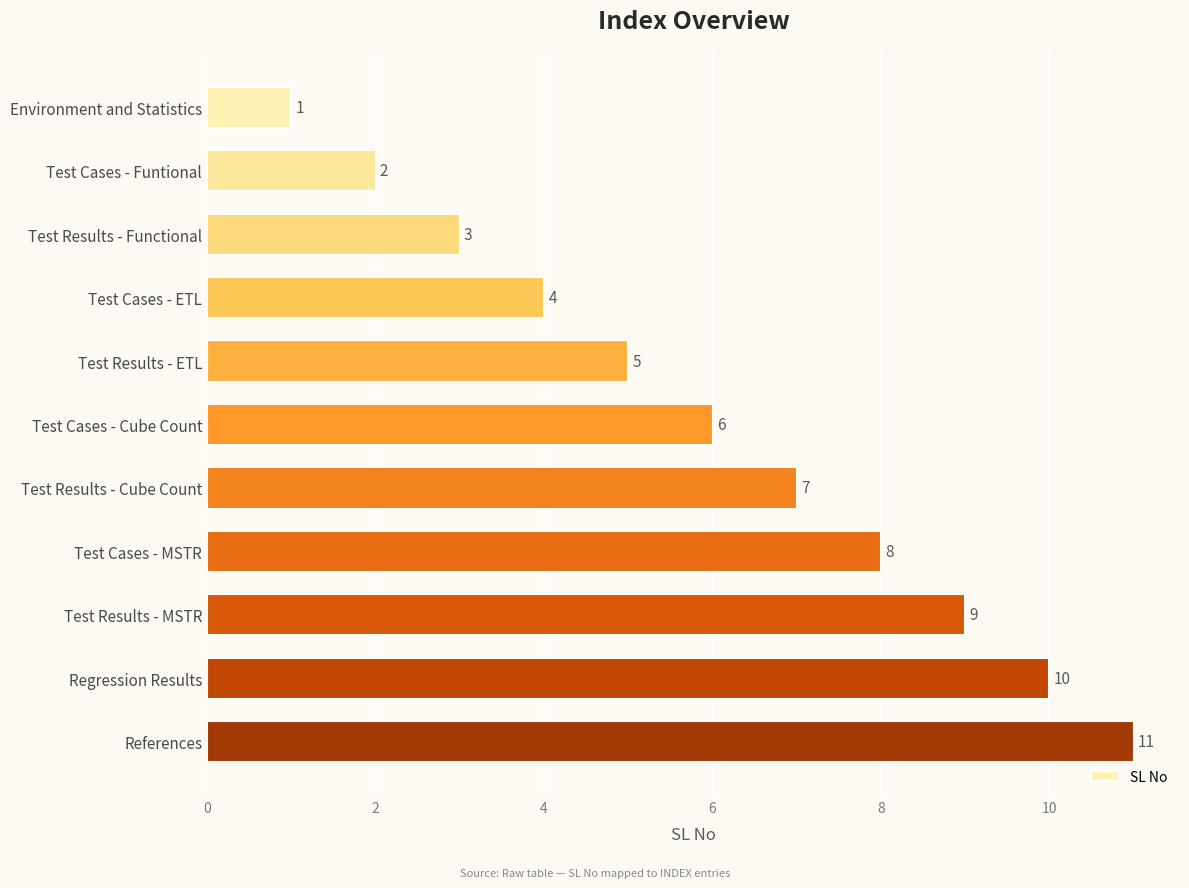

Does the chart contain any negative values?

No